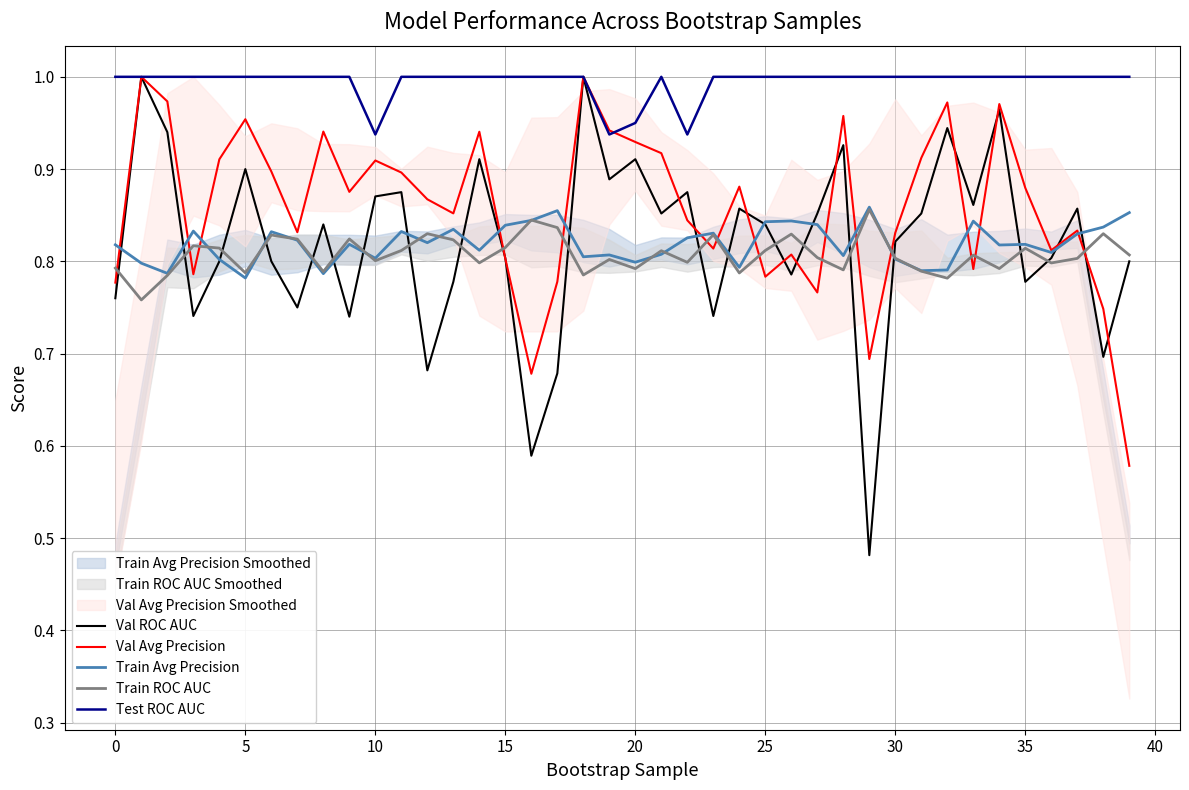

What is the total value across all series at 11?

4.4